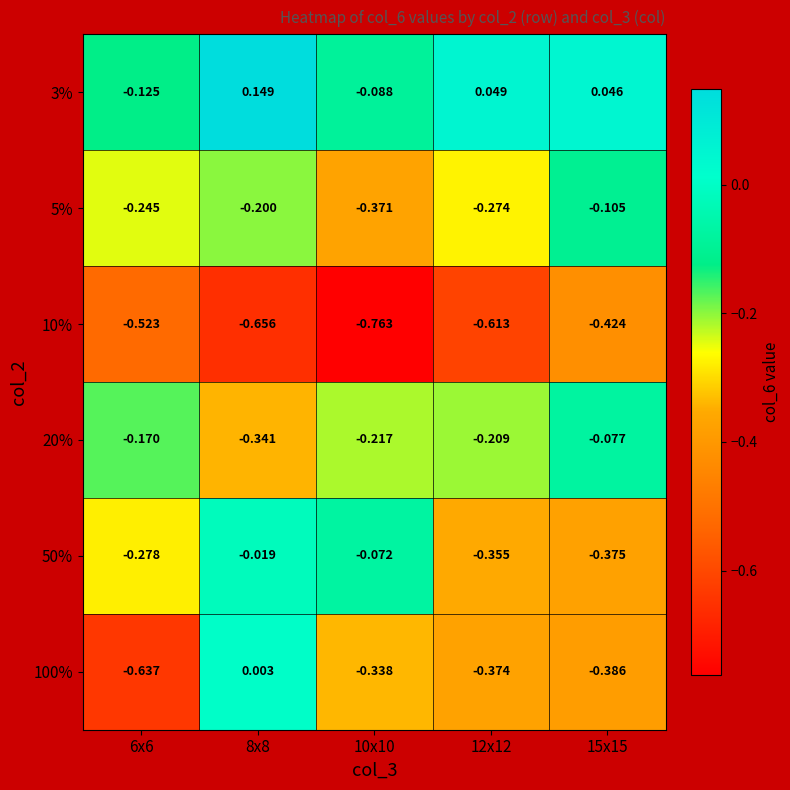

Is the value of 20% at 12x12 greater than the value of 5% at 12x12?

Yes